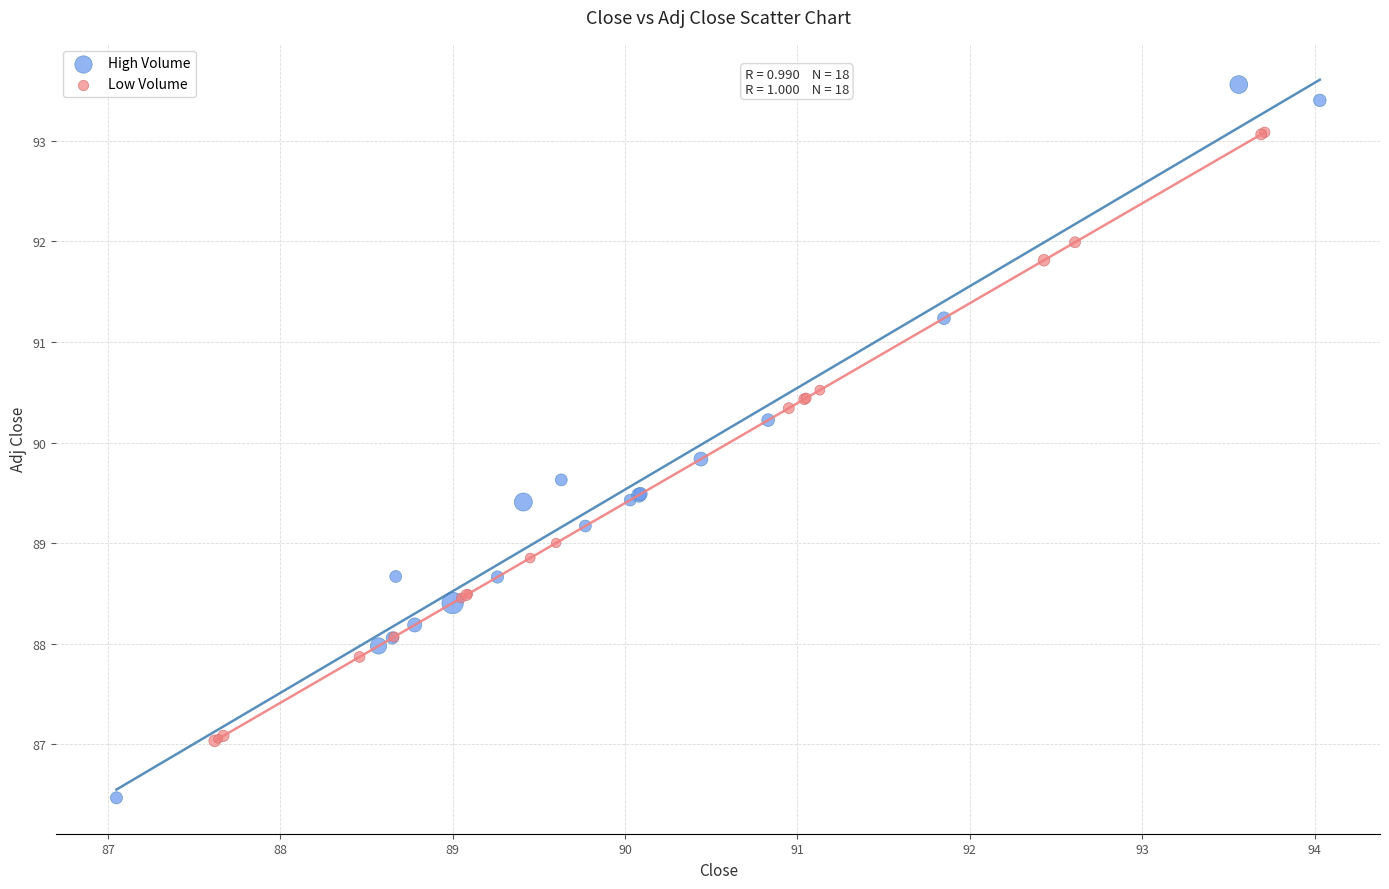

Which series contains the highest Y value?

High Volume